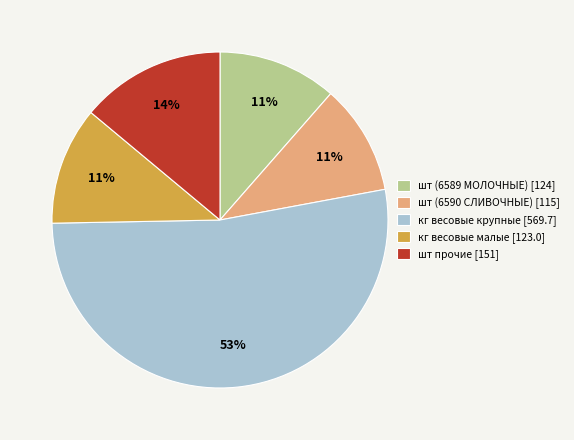

Which category has the biggest portion of the pie?

кг весовые крупные [569.7]